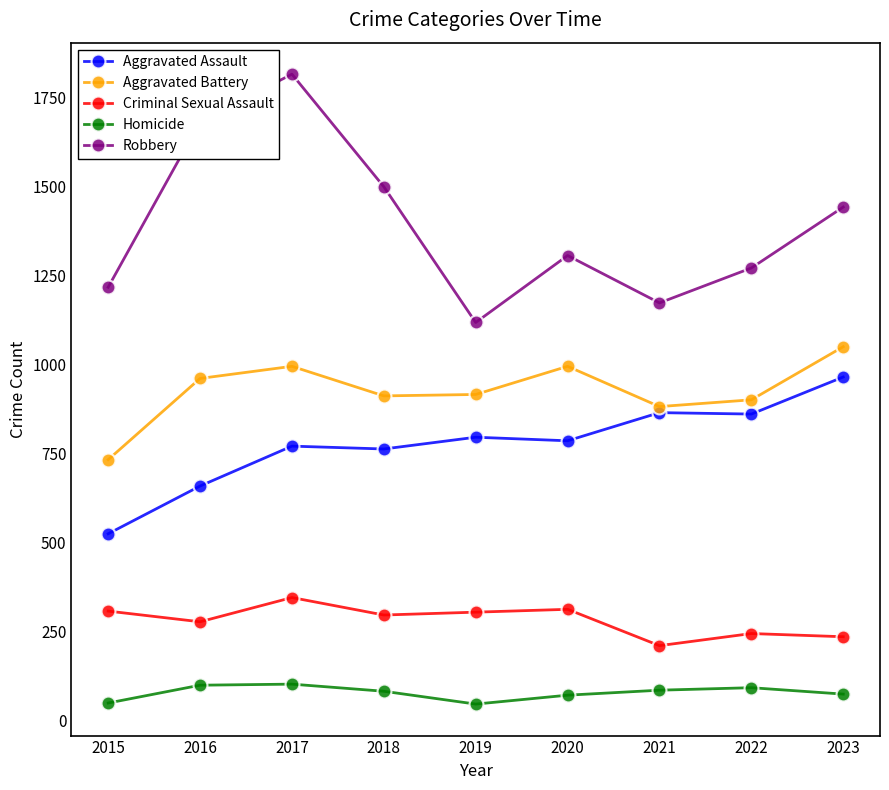

What is the difference between the highest and lowest values at 2019?

1071